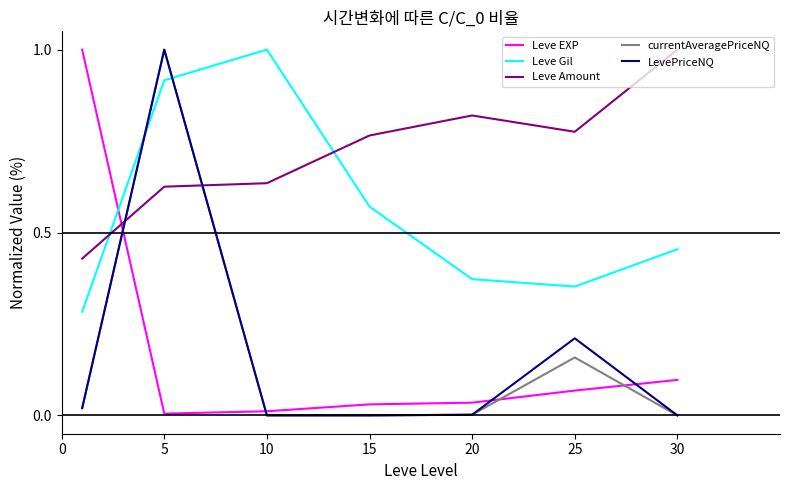

How many intersections are there between Leve Gil and LevePriceNQ?

2